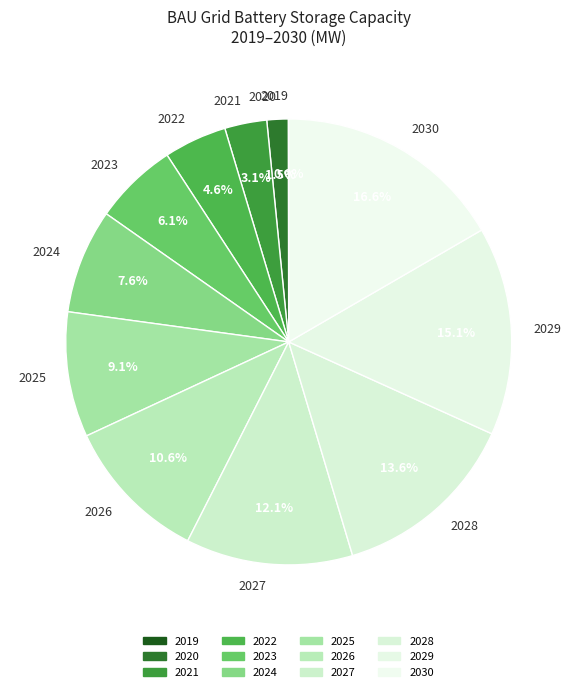

How much of the chart is everything except 2020?

98.5%